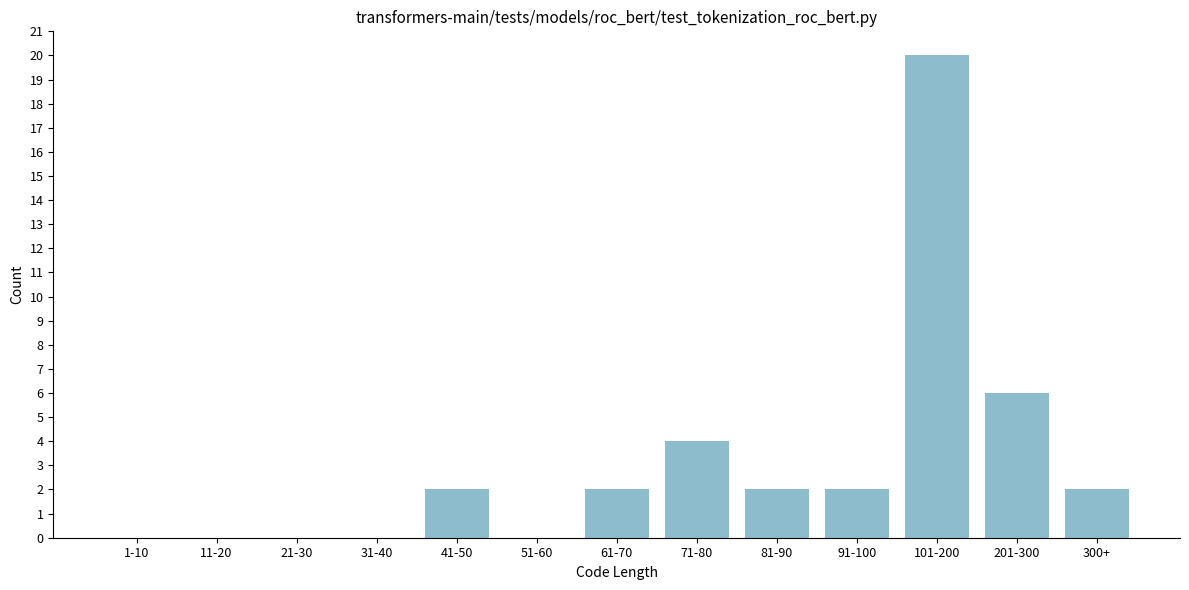

Reading right to left, transcribe all the data shown in this chart.

300+=2	201-300=6	101-200=20	91-100=2	81-90=2	71-80=4	61-70=2	51-60=0	41-50=2	31-40=0	21-30=0	11-20=0	1-10=0